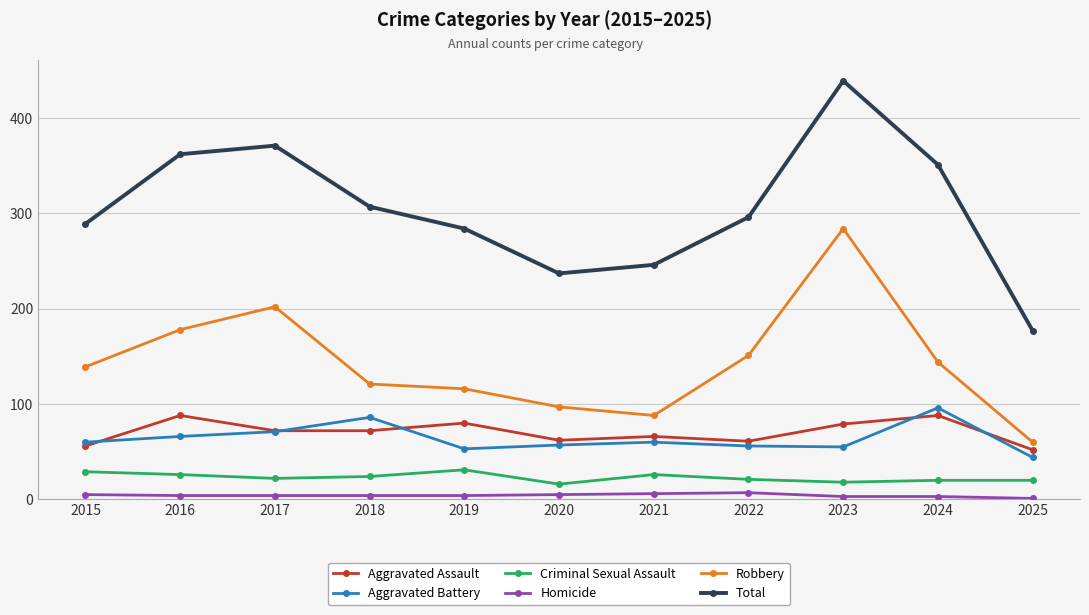

True or false: Criminal Sexual Assault has more than 0 interior local peaks.

True